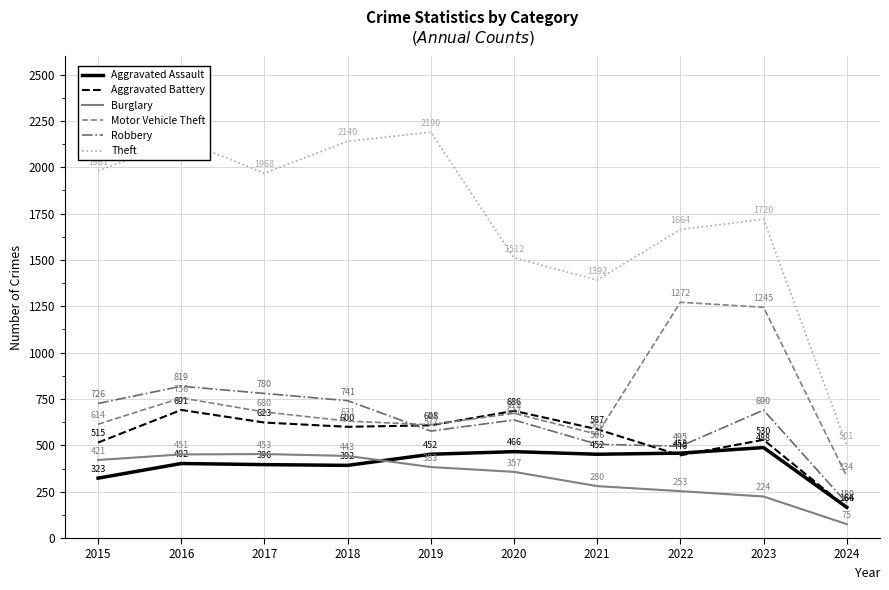

Reading left to right, what are all the values shown in this chart?

Aggravated Assault: 2015=323	2016=402	2017=396	2018=392	2019=452	2020=466	2021=452	2022=458	2023=488	2024=166
Aggravated Battery: 2015=515	2016=691	2017=623	2018=600	2019=608	2020=686	2021=587	2022=446	2023=530	2024=164
Burglary: 2015=421	2016=451	2017=453	2018=443	2019=383	2020=357	2021=280	2022=253	2023=224	2024=75
Motor Vehicle Theft: 2015=614	2016=756	2017=680	2018=631	2019=611	2020=673	2021=560	2022=1272	2023=1245	2024=334
Robbery: 2015=726	2016=819	2017=780	2018=741	2019=577	2020=637	2021=506	2022=495	2023=690	2024=189
Theft: 2015=1981	2016=2148	2017=1968	2018=2140	2019=2190	2020=1512	2021=1392	2022=1664	2023=1720	2024=501